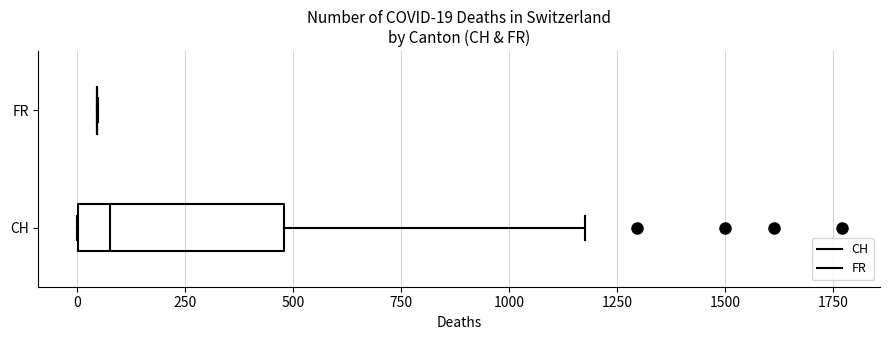

Which box is the widest, from its left edge to its right edge?

CH